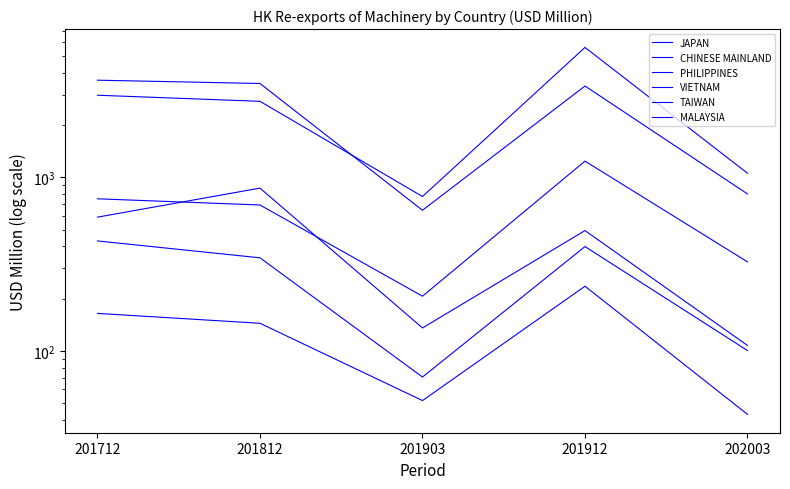

What is the smallest value displayed?

43.1